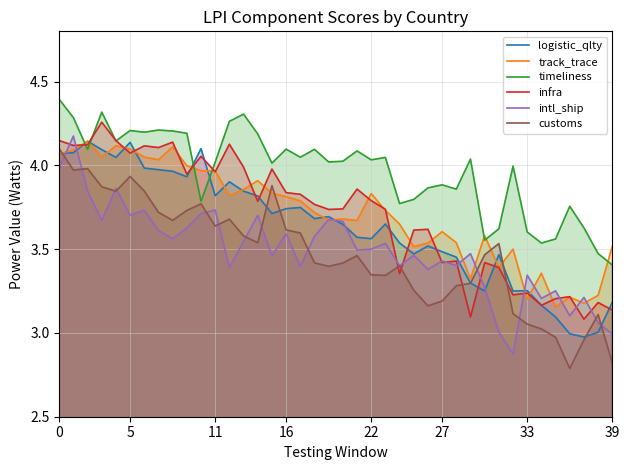

What is the label of the 26th point from the right?

14